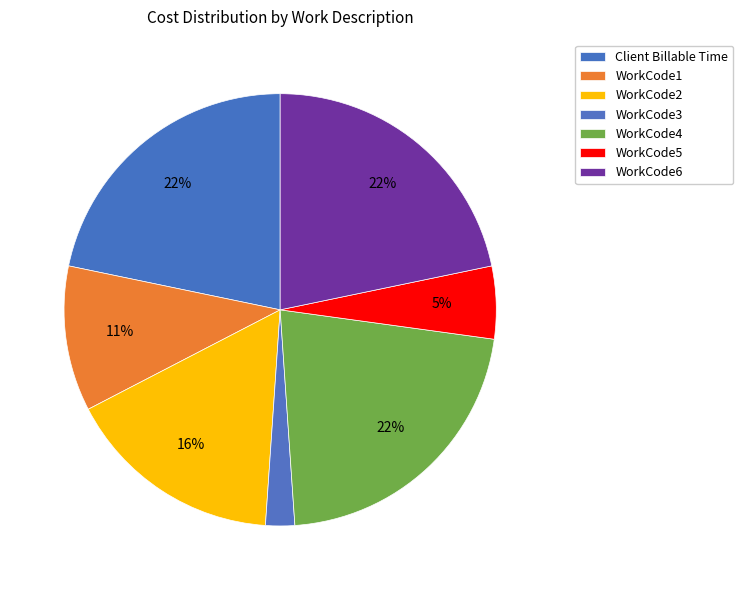

How many segments does this pie chart have?

7